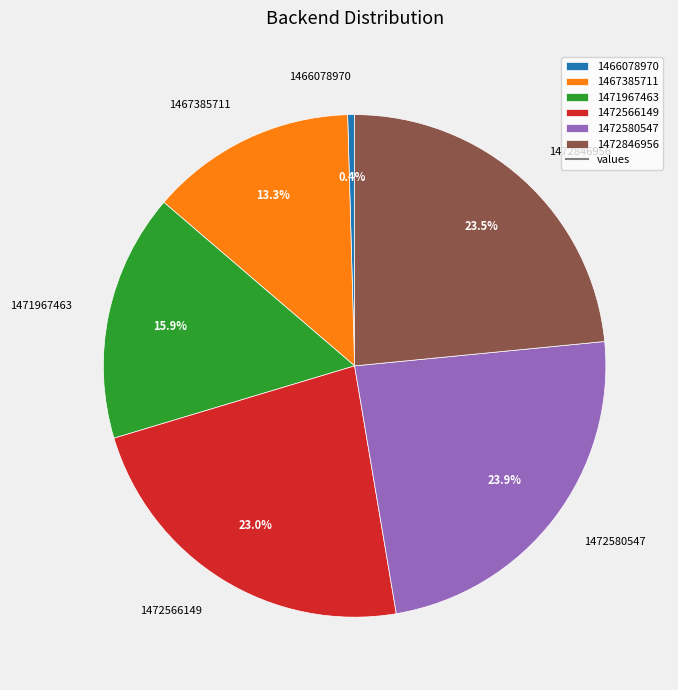

Do 1471967463 and 1472580547 together represent more than half of the pie?

No